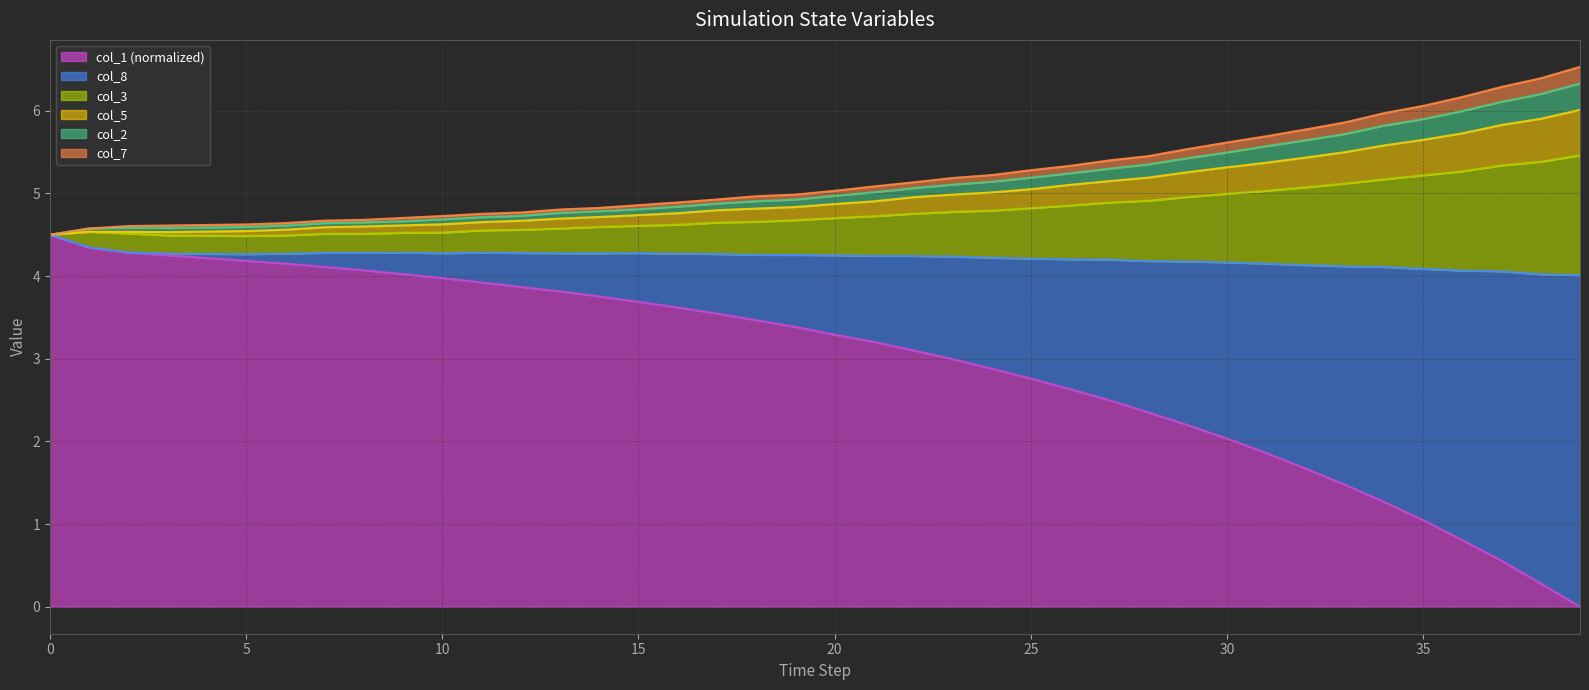

True or false: col_5 and col_8 cross at least once.

False